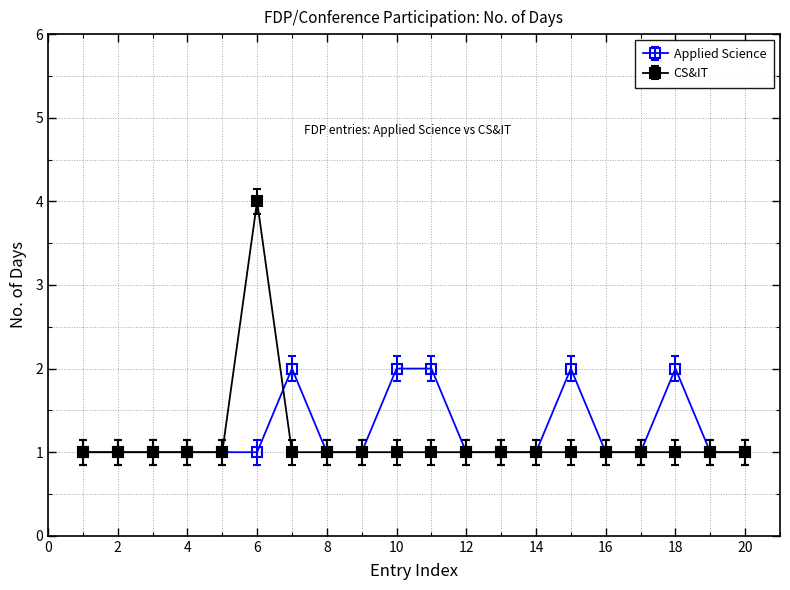

Rank the series by their maximum value, from highest to lowest.

CS&IT, Applied Science